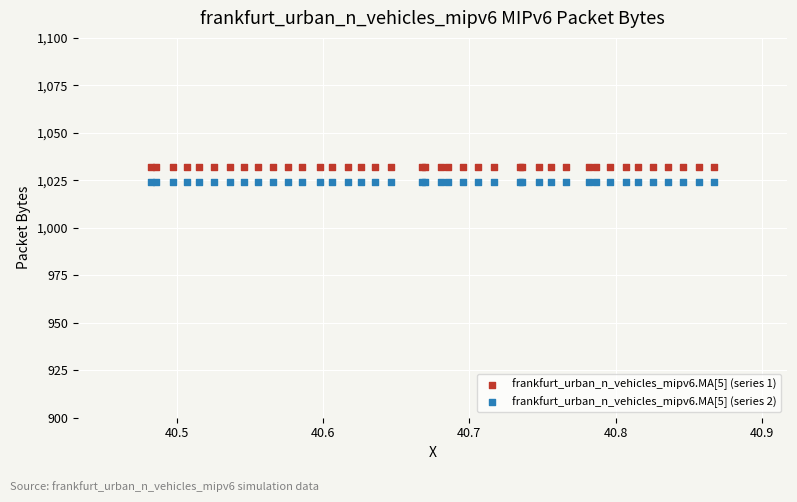

Which series reaches the maximum Y coordinate?

frankfurt_urban_n_vehicles_mipv6.MA[5] (series 1)